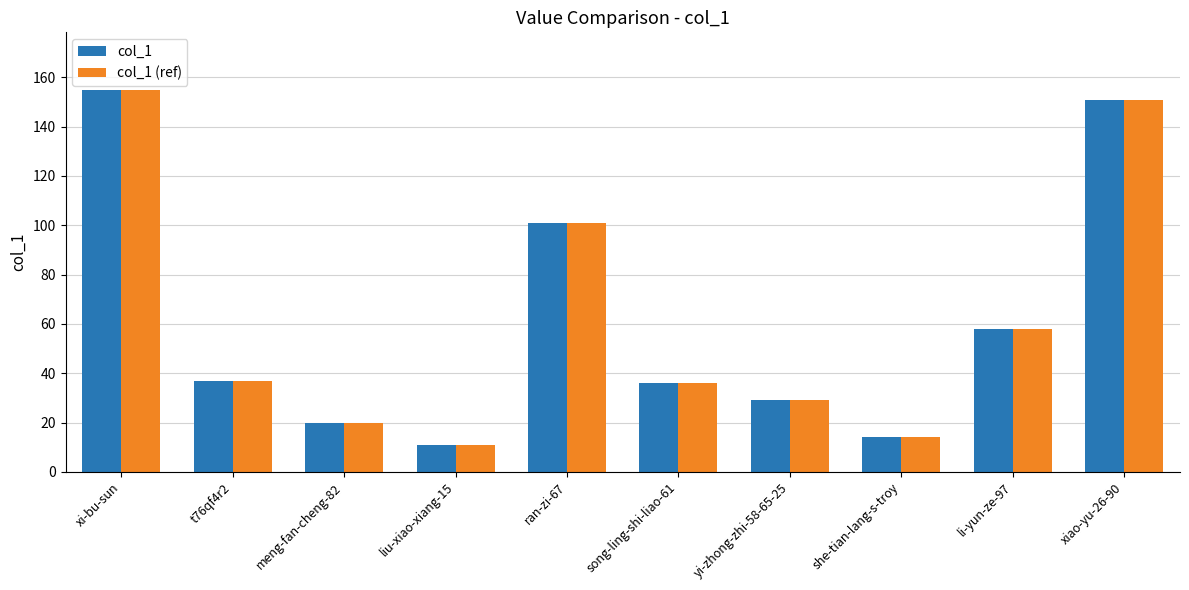

What is the difference between the second highest and second lowest values in the col_1 (ref) series?

137